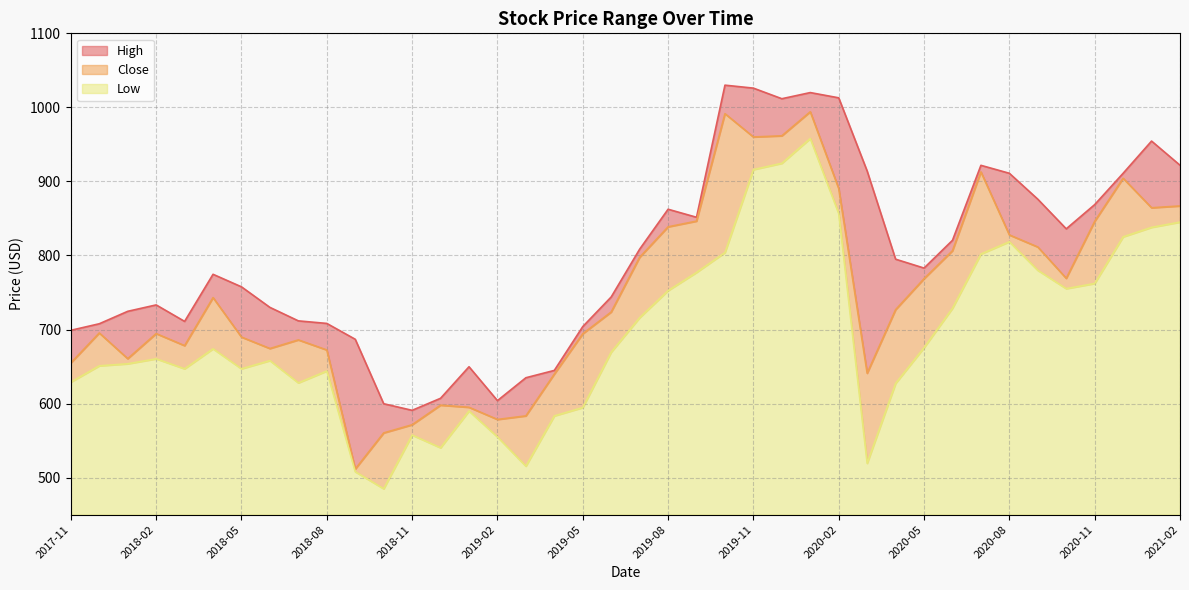

What position from the right is 2020-10?

5